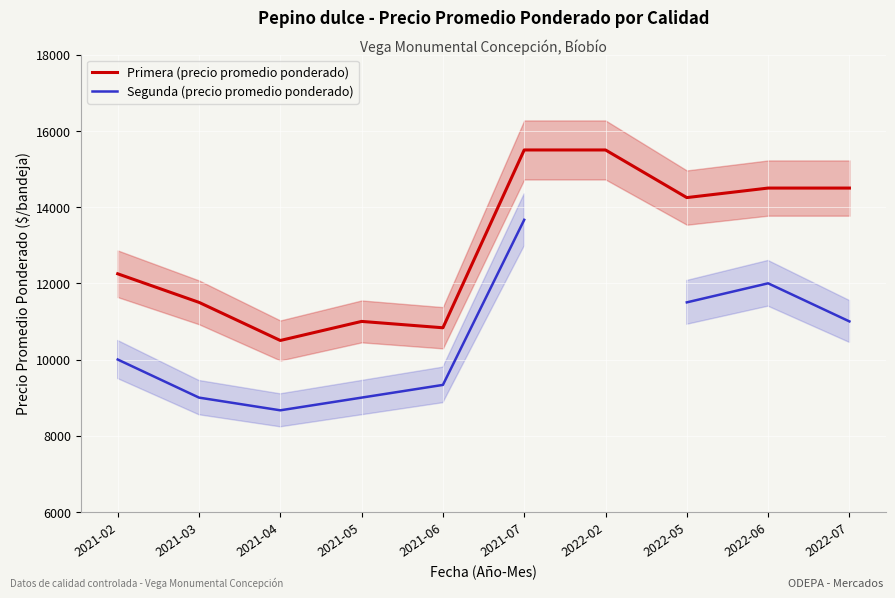

List the series in order of their peak value, lowest first.

Segunda (precio promedio ponderado), Primera (precio promedio ponderado)